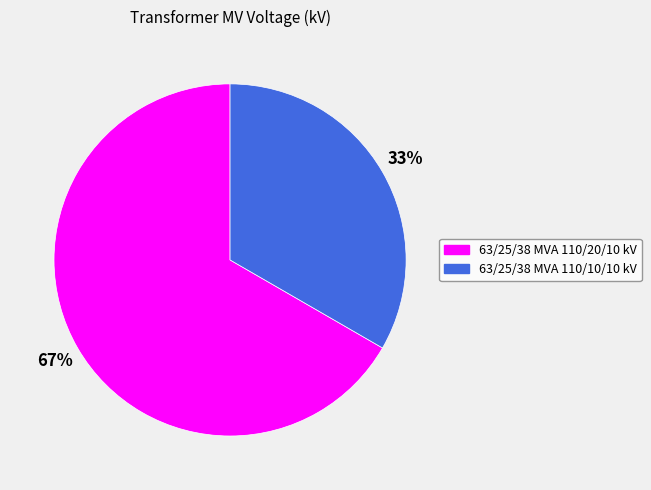

What percentage is the 63/25/38 MVA 110/20/10 kV slice, to the nearest percent?

67%